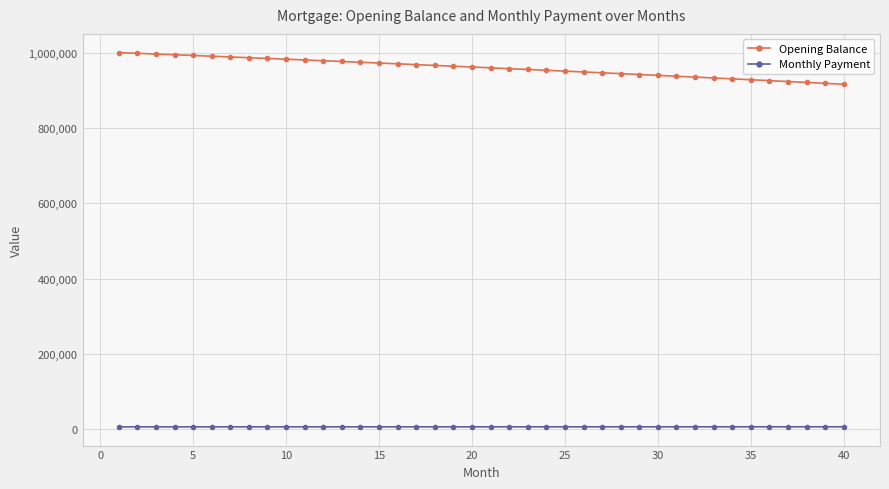

True or false: Monthly Payment and Opening Balance cross at least once.

False